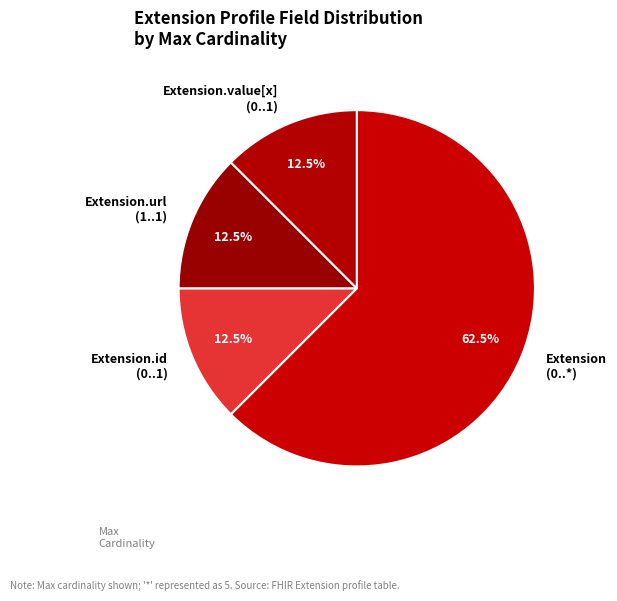

Combined, do Extension (0..*) and Extension.value[x] (0..1) account for over 50%?

Yes